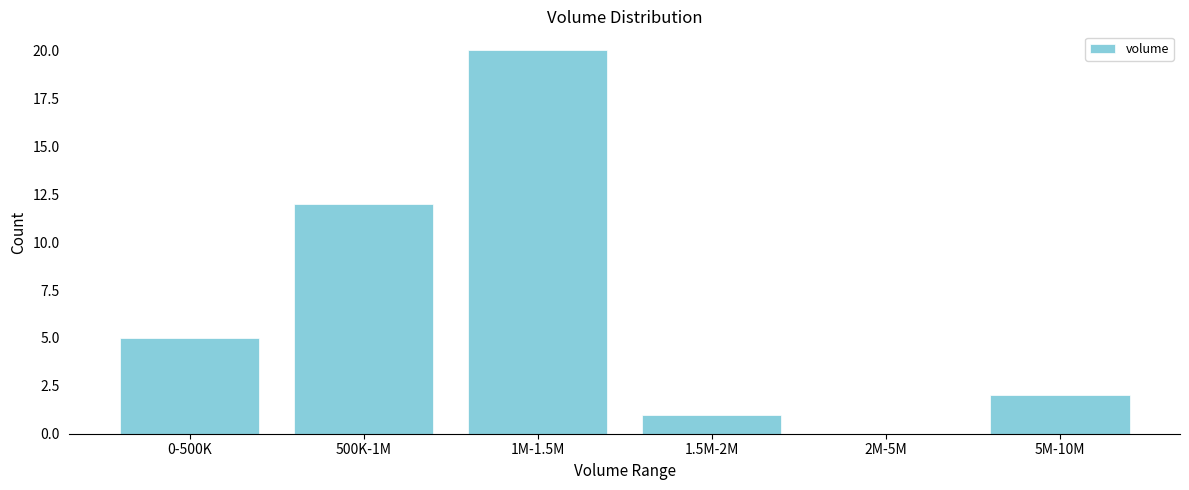

Reading left to right, transcribe all the data shown in this chart.

0-500K=5	500K-1M=12	1M-1.5M=20	1.5M-2M=1	2M-5M=0	5M-10M=2